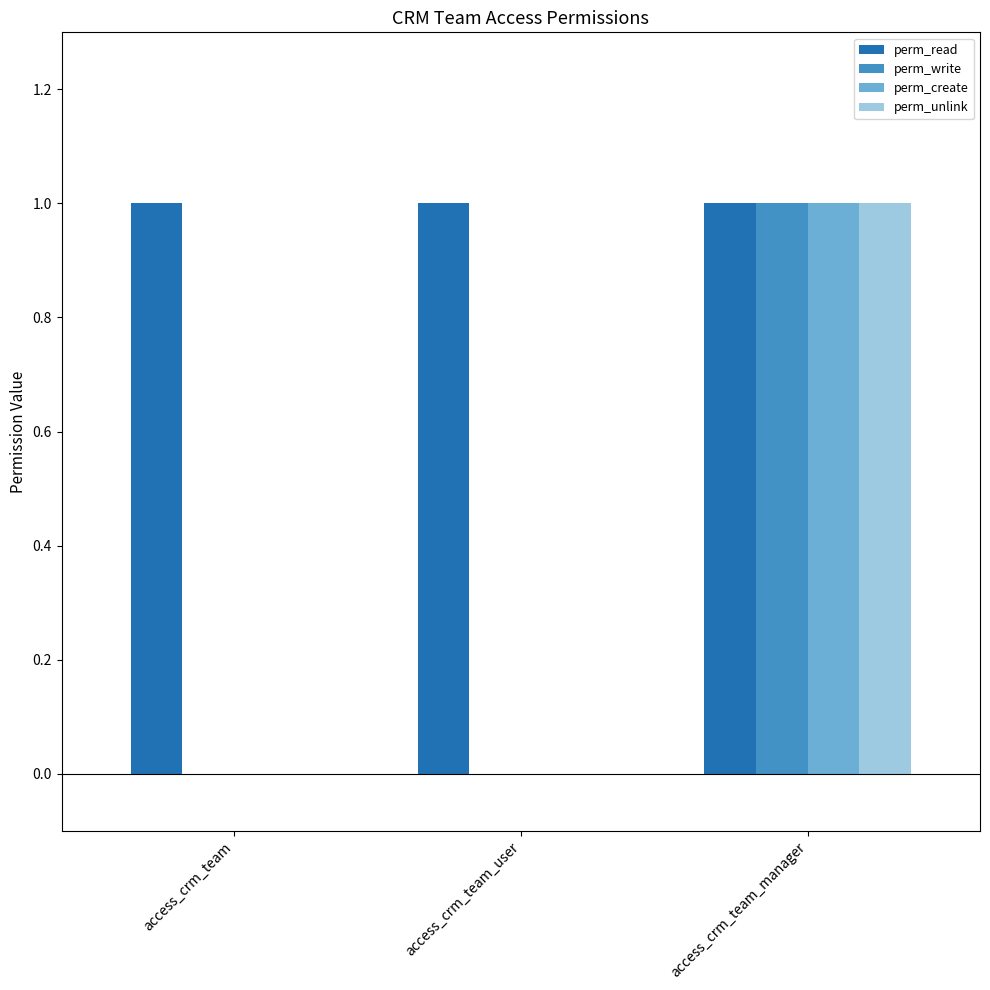

Which series has the largest total across all categories?

perm_read